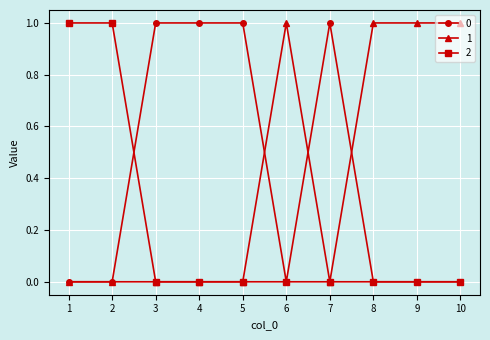

Is the value of 0 at 2 greater than the value of 1 at 10?

No